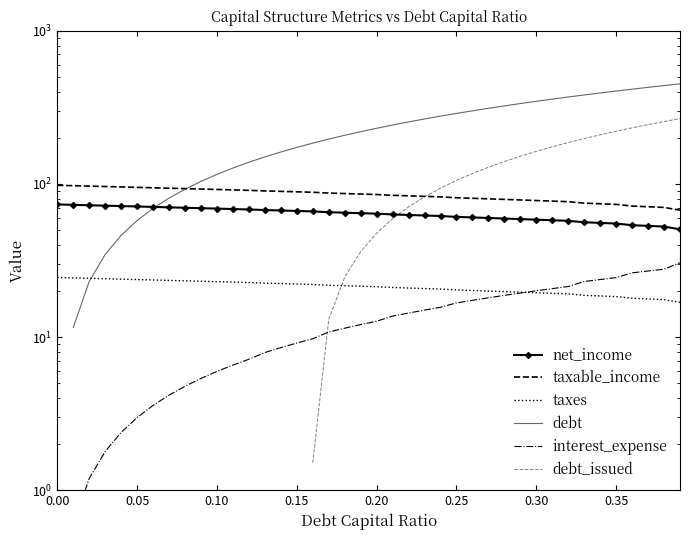

At which label is debt_issued closest to 61?

0.25